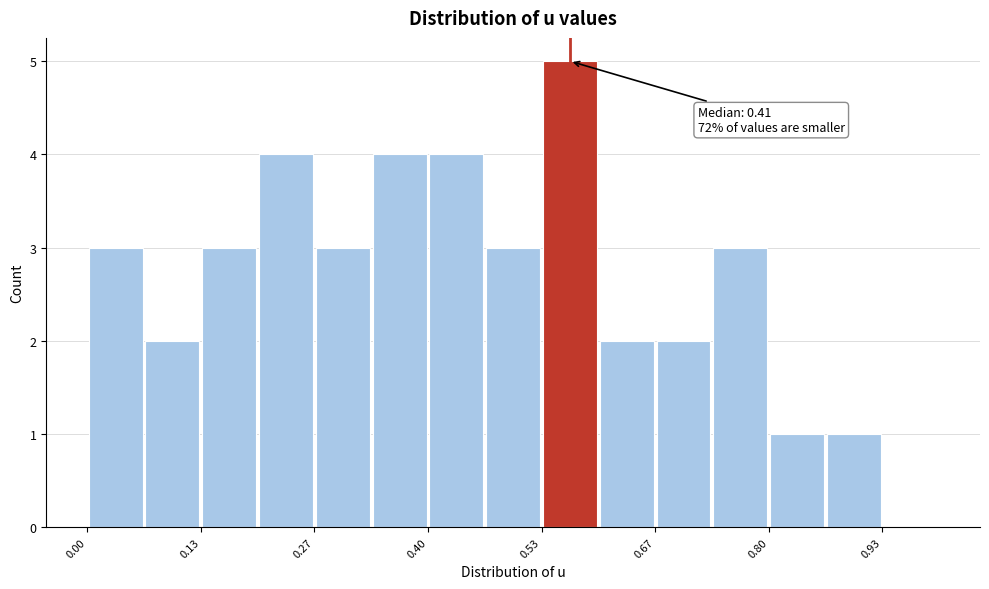

Read against the x-axis, roughly where is the centre of the tallest bar?

0.56